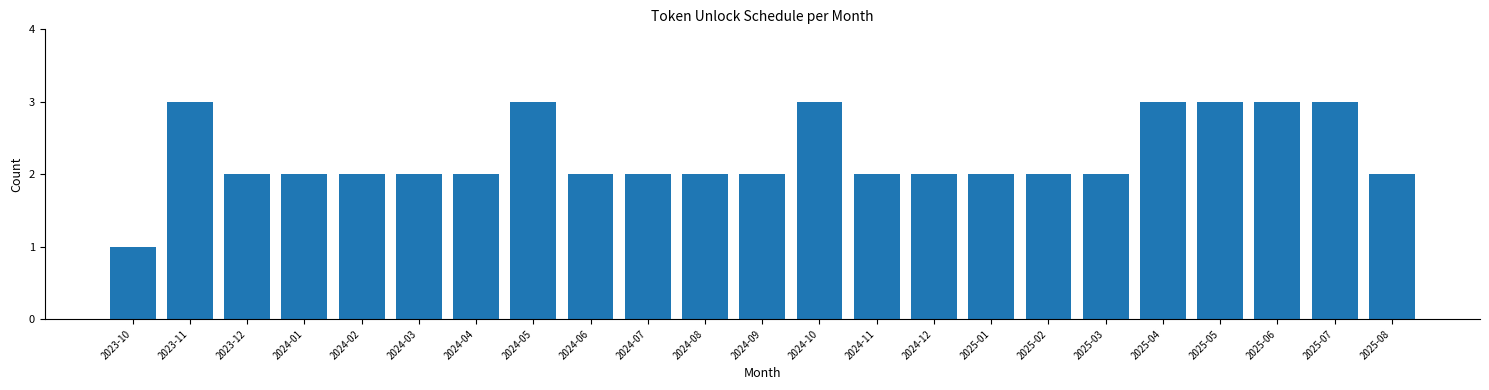

Reading left to right, extract all data points from this chart.

1	3	2	2	2	2	2	3	2	2	2	2	3	2	2	2	2	2	3	3	3	3	2